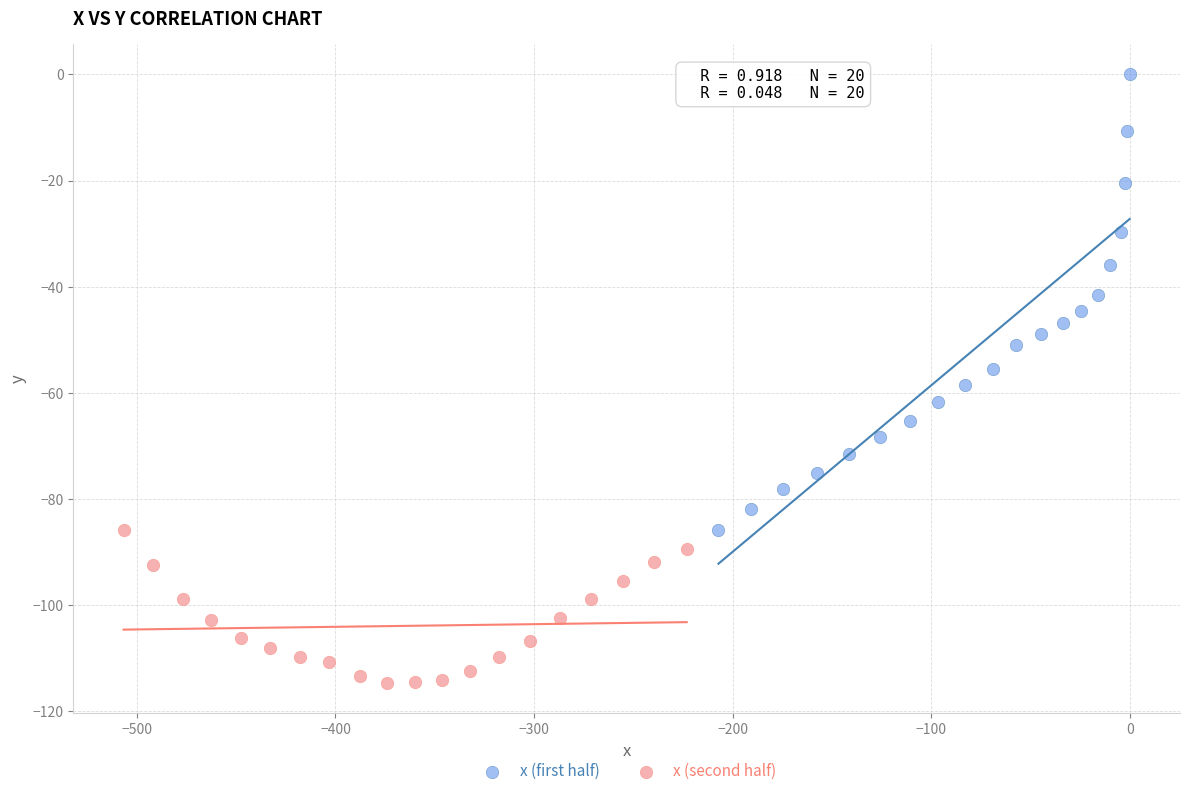

Which series reaches the minimum Y coordinate?

x (second half)